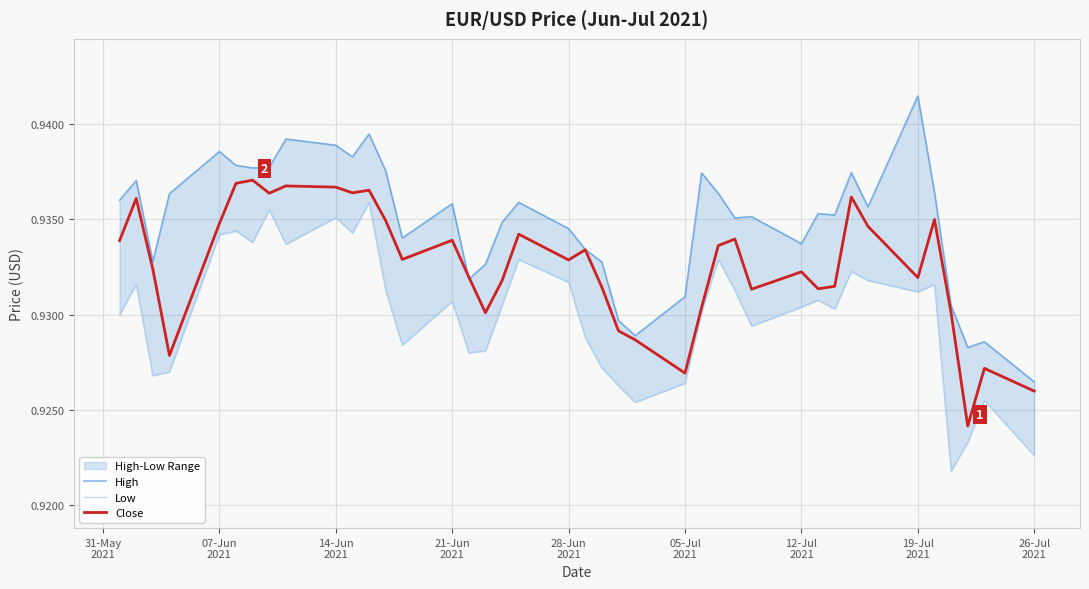

What is the highest value of the Low series?

0.9